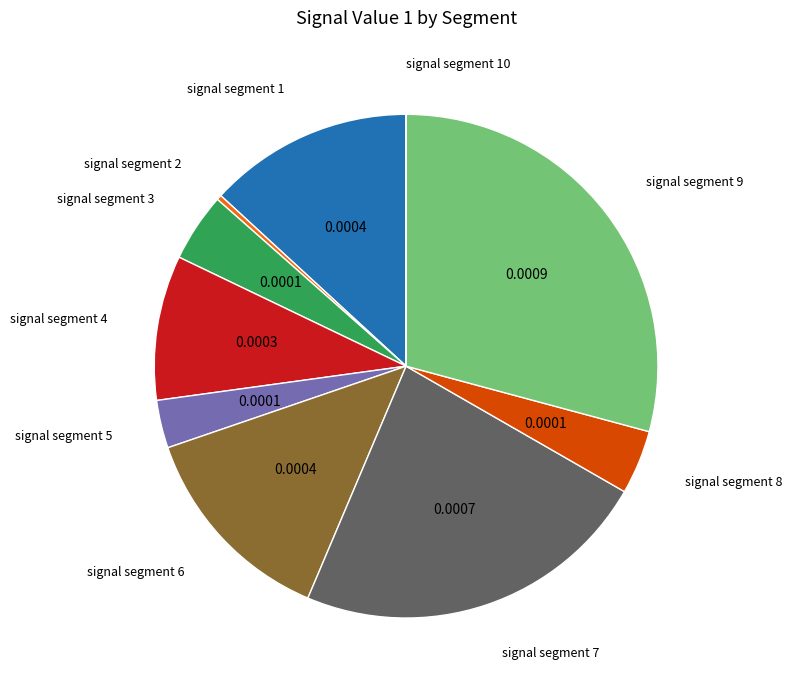

Do signal segment 8 and signal segment 2 together represent more than half of the pie?

No